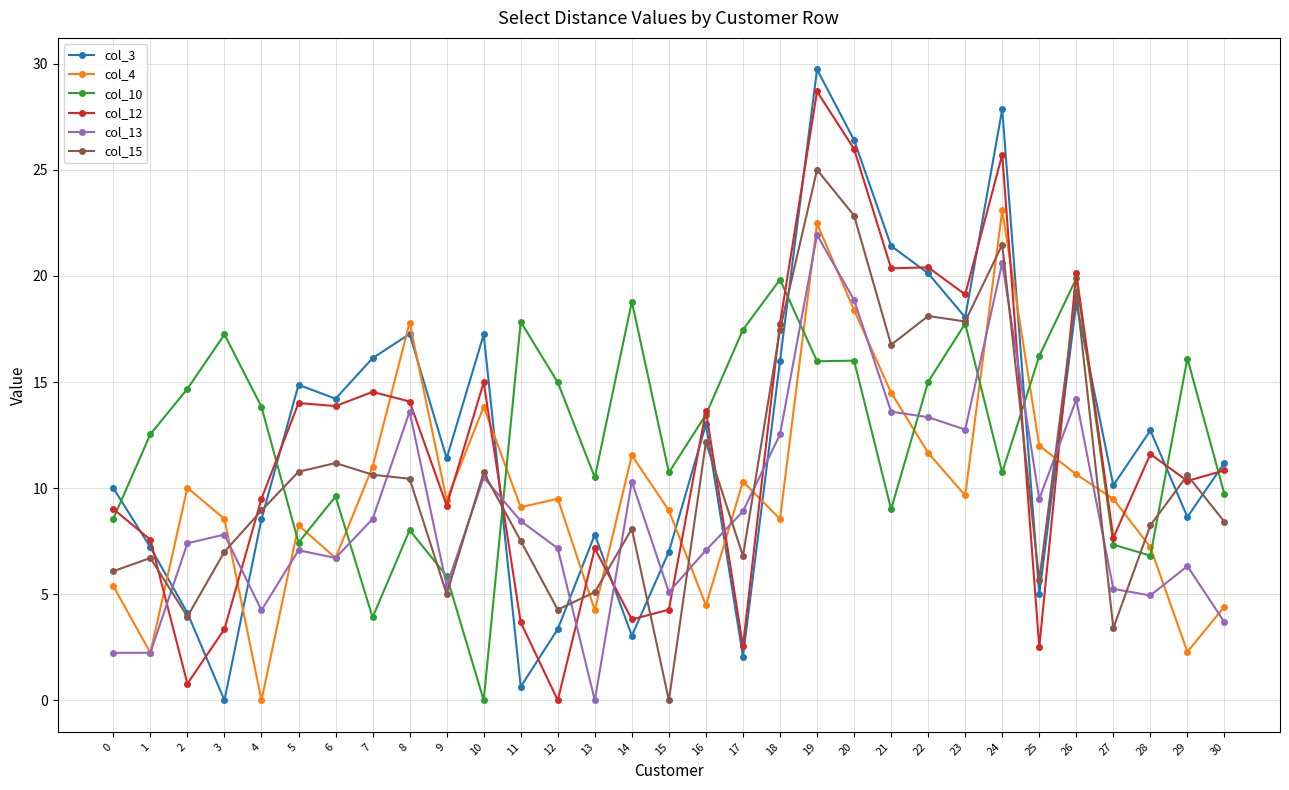

Which series ends up on top after the final intersection of col_13 and col_3?

col_3